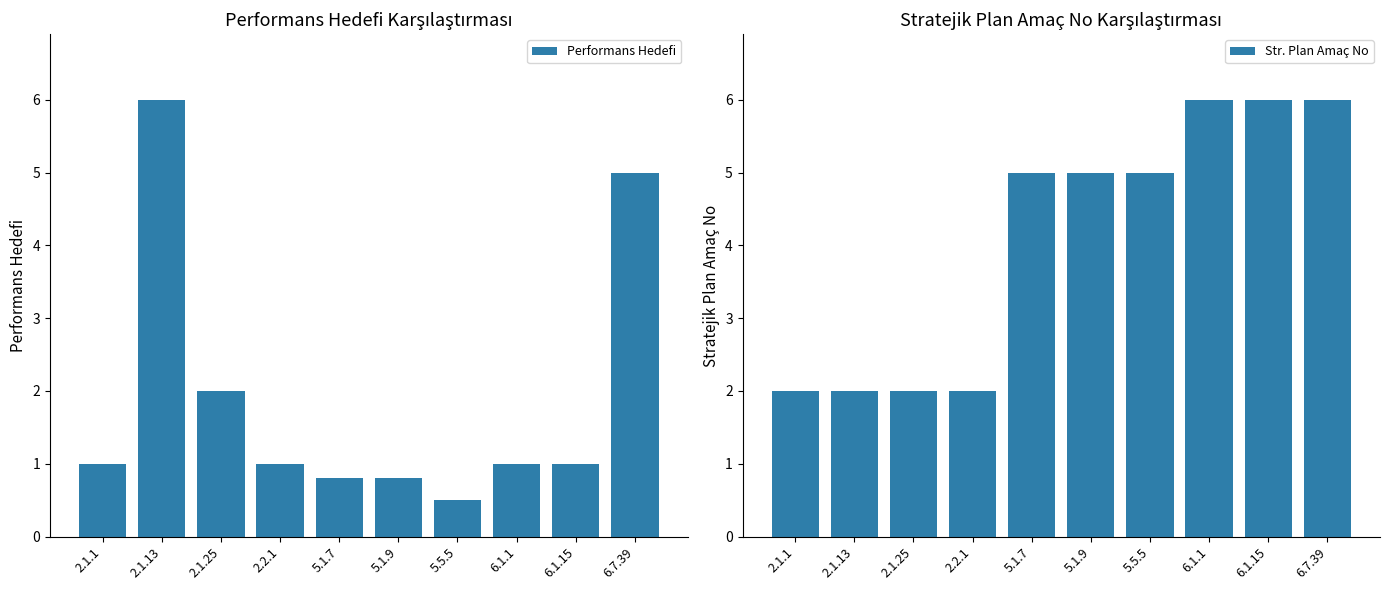

What position from the left is 2.1.1?

1